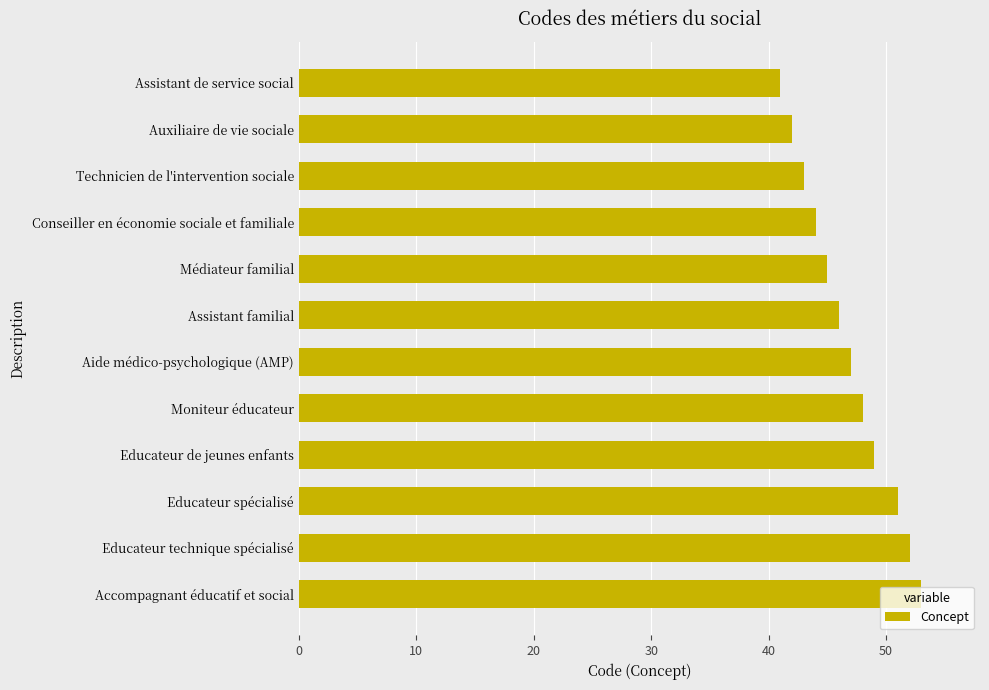

What is the ratio of the value at Assistant familial to the value at Conseiller en économie sociale et familiale?

1.0